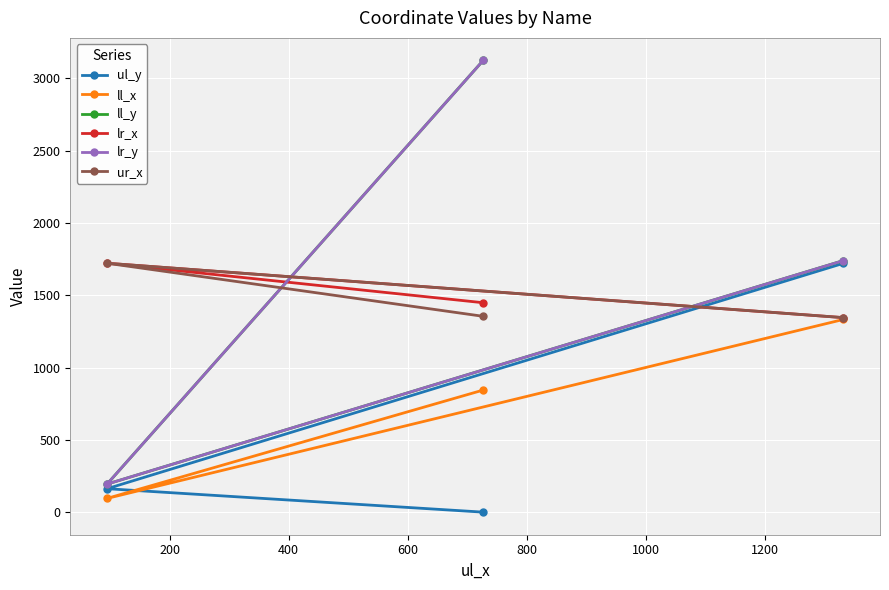

What is the sum of all lr_y values?

5056